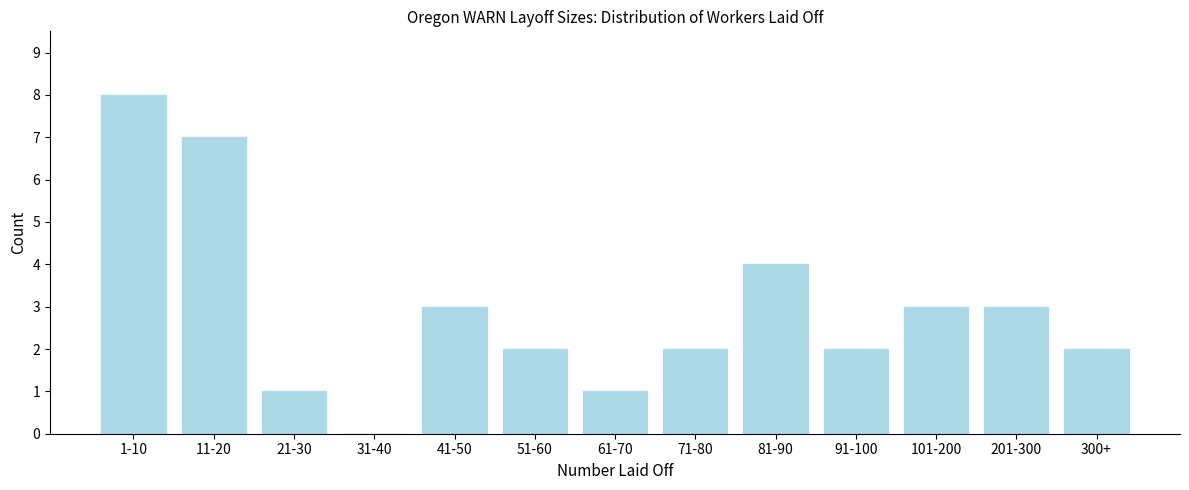

Reading left to right, extract all data points from this chart.

1-10=8	11-20=7	21-30=1	31-40=0	41-50=3	51-60=2	61-70=1	71-80=2	81-90=4	91-100=2	101-200=3	201-300=3	300+=2